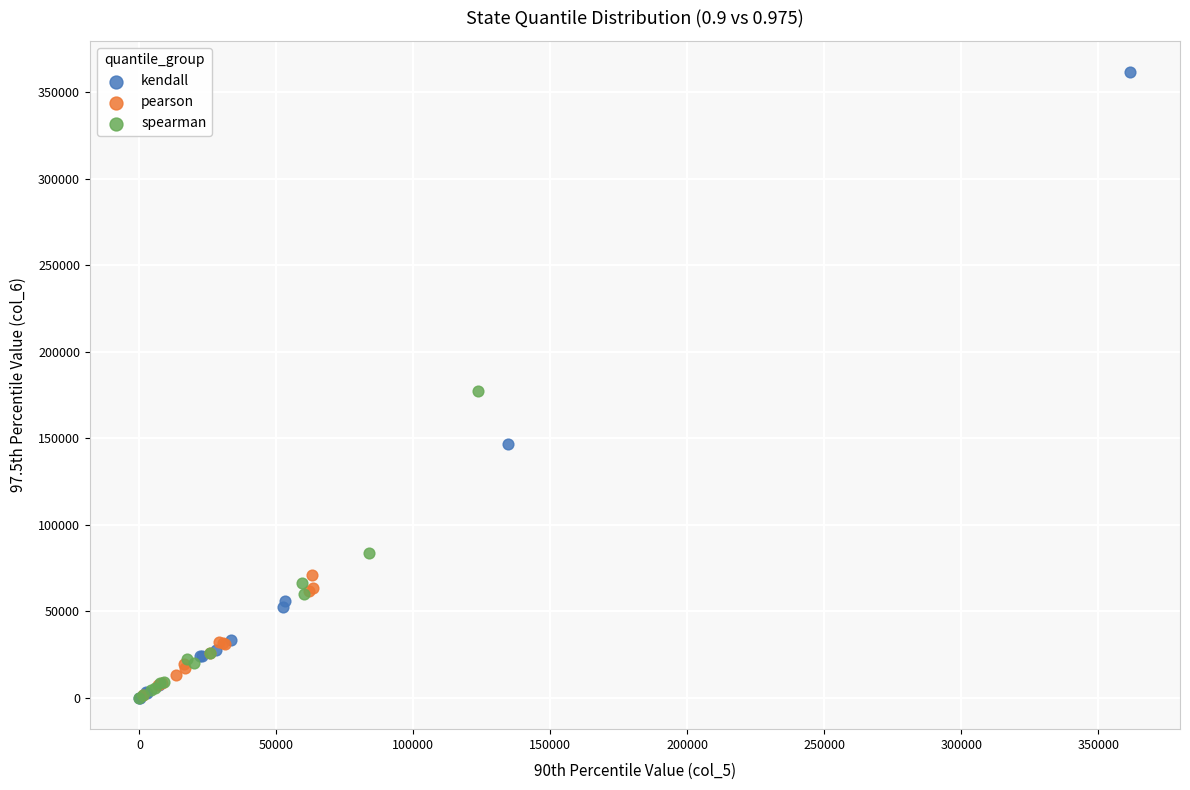

Which series contains the highest Y value?

kendall